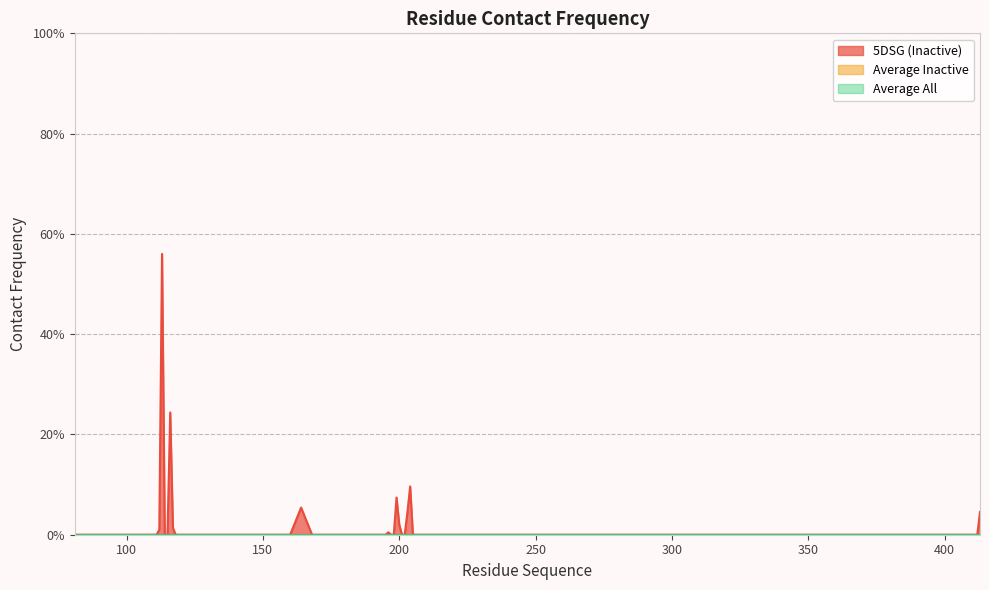

Reading left to right, list all the values displayed in this chart.

5DSG (Inactive): 81=0.0	85=0.0	89=0.0	108=0.0	109=0.0	110=0.0	111=0.0	112=0.0	113=0.6	114=0.0	115=0.0	116=0.2	117=0.0	118=0.0	119=0.0	120=0.0	121=0.0	160=0.0	164=0.1	168=0.0	187=0.0	189=0.0	190=0.0	193=0.0	195=0.0	196=0.0	197=0.0	198=0.0	199=0.1	200=0.0	201=0.0	202=0.0	203=0.0	204=0.1	205=0.0	207=0.0	409=0.0	412=0.0	413=0.0
Average Inactive: 81=0.0	85=0.0	89=0.0	108=0.0	109=0.0	110=0.0	111=0.0	112=0.0	113=0.0	114=0.0	115=0.0	116=0.0	117=0.0	118=0.0	119=0.0	120=0.0	121=0.0	160=0.0	164=0.0	168=0.0	187=0.0	189=0.0	190=0.0	193=0.0	195=0.0	196=0.0	197=0.0	198=0.0	199=0.0	200=0.0	201=0.0	202=0.0	203=0.0	204=0.0	205=0.0	207=0.0	409=0.0	412=0.0	413=0.0
Average All: 81=0.0	85=0.0	89=0.0	108=0.0	109=0.0	110=0.0	111=0.0	112=0.0	113=0.0	114=0.0	115=0.0	116=0.0	117=0.0	118=0.0	119=0.0	120=0.0	121=0.0	160=0.0	164=0.0	168=0.0	187=0.0	189=0.0	190=0.0	193=0.0	195=0.0	196=0.0	197=0.0	198=0.0	199=0.0	200=0.0	201=0.0	202=0.0	203=0.0	204=0.0	205=0.0	207=0.0	409=0.0	412=0.0	413=0.0